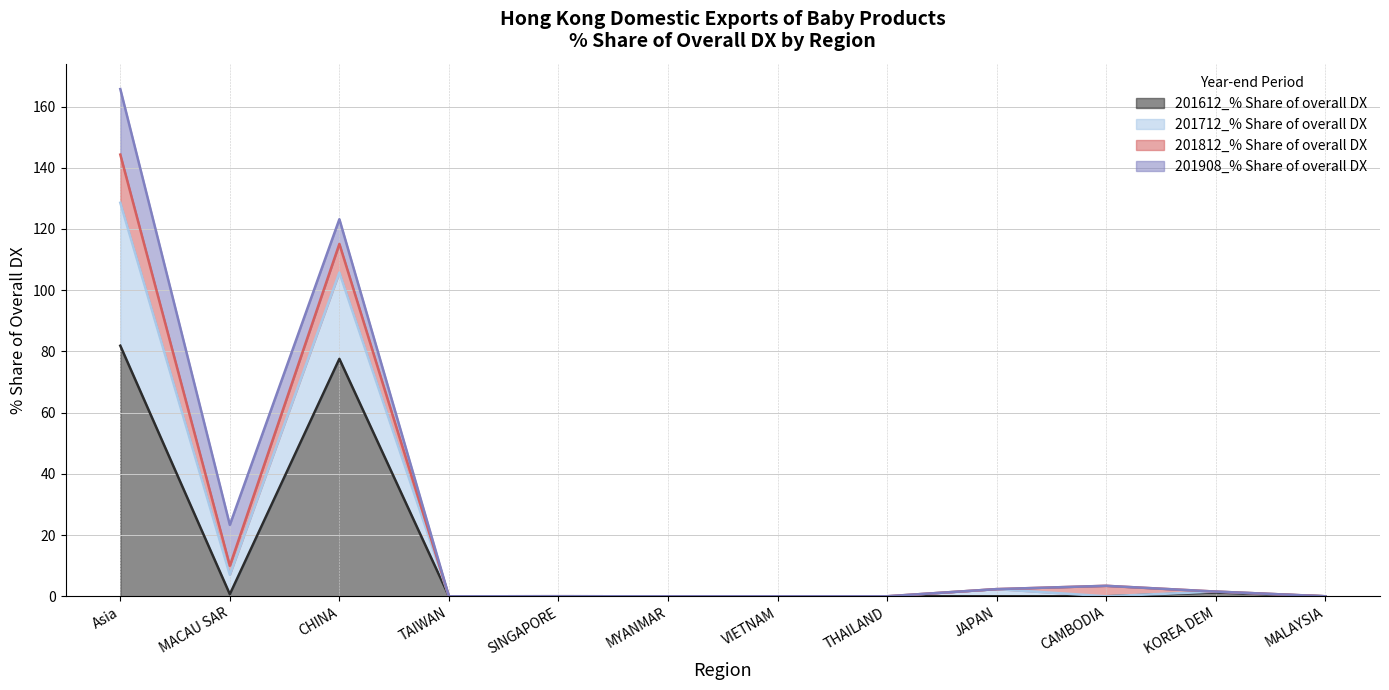

What is the greatest value displayed?

165.7